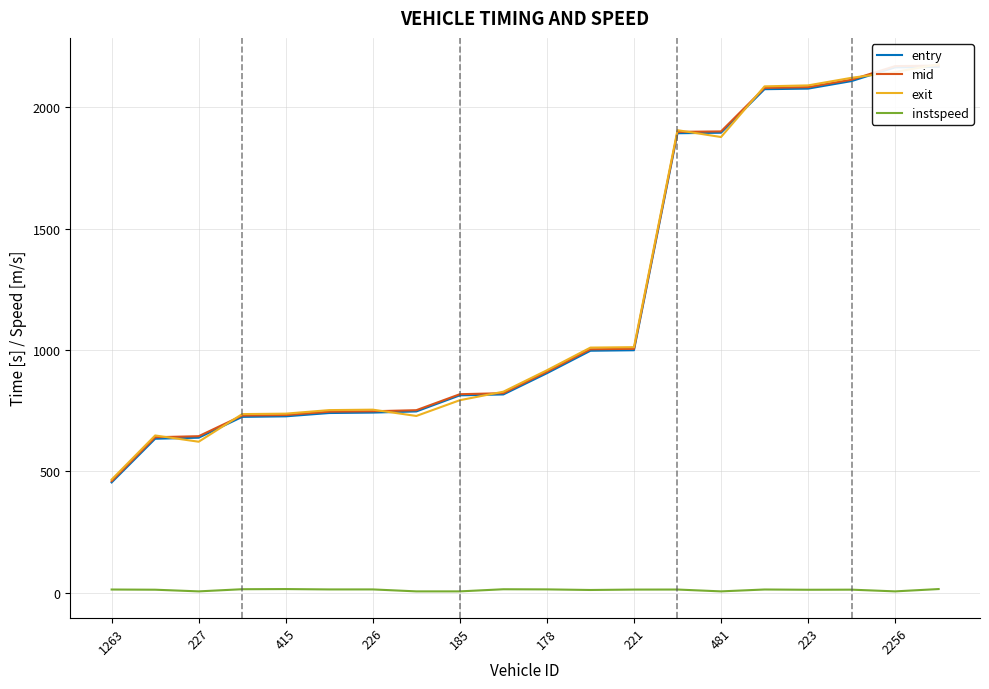

Reading left to right, extract all data points from this chart.

entry: 453.9	633.9	638.1	723.9	726.1	739.8	741.6	746.3	812.6	816.4	903.9	996.4	998.4	1892.5	1894.5	2074.0	2076.3	2107.4	2164.0	2166.1
mid: 459.4	640.0	644.4	729.4	731.4	745.3	747.1	751.5	817.3	821.6	909.6	1002.4	1004.3	1898.2	1900.0	2079.4	2082.4	2113.1	2169.1	2171.2
exit: 465.7	647.3	621.5	735.4	737.2	751.8	753.6	727.7	792.6	827.7	916.0	1009.4	1011.1	1905.0	1876.8	2085.6	2089.6	2120.9	2144.8	2176.7
instspeed: 12.6	11.9	5.0	13.9	14.5	13.0	13.0	5.0	5.0	13.7	13.2	10.7	12.4	12.6	5.0	12.7	11.7	12.0	5.0	14.6